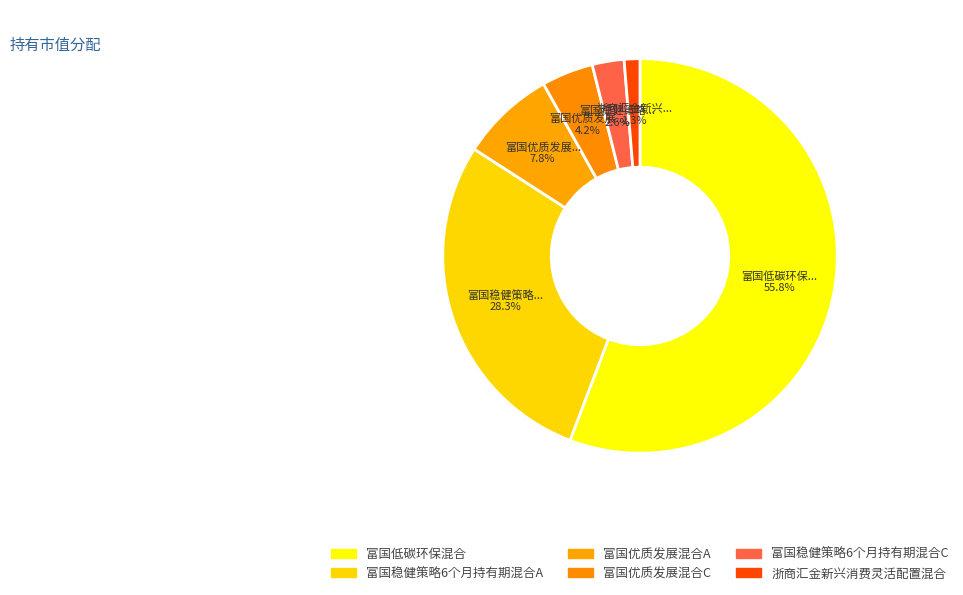

Is there any slice that represents more than half of the pie?

Yes